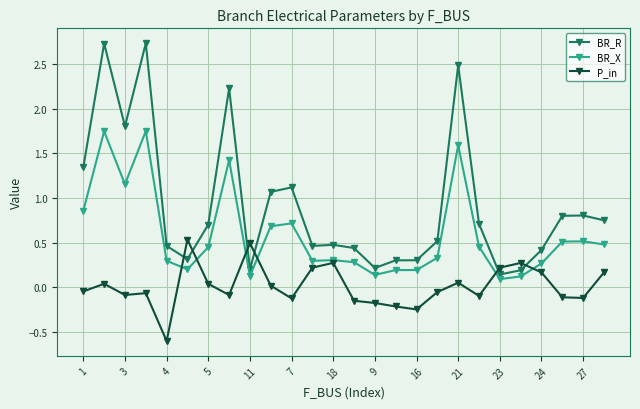

True or false: BR_X has more than 1 points higher than both neighbors.

True